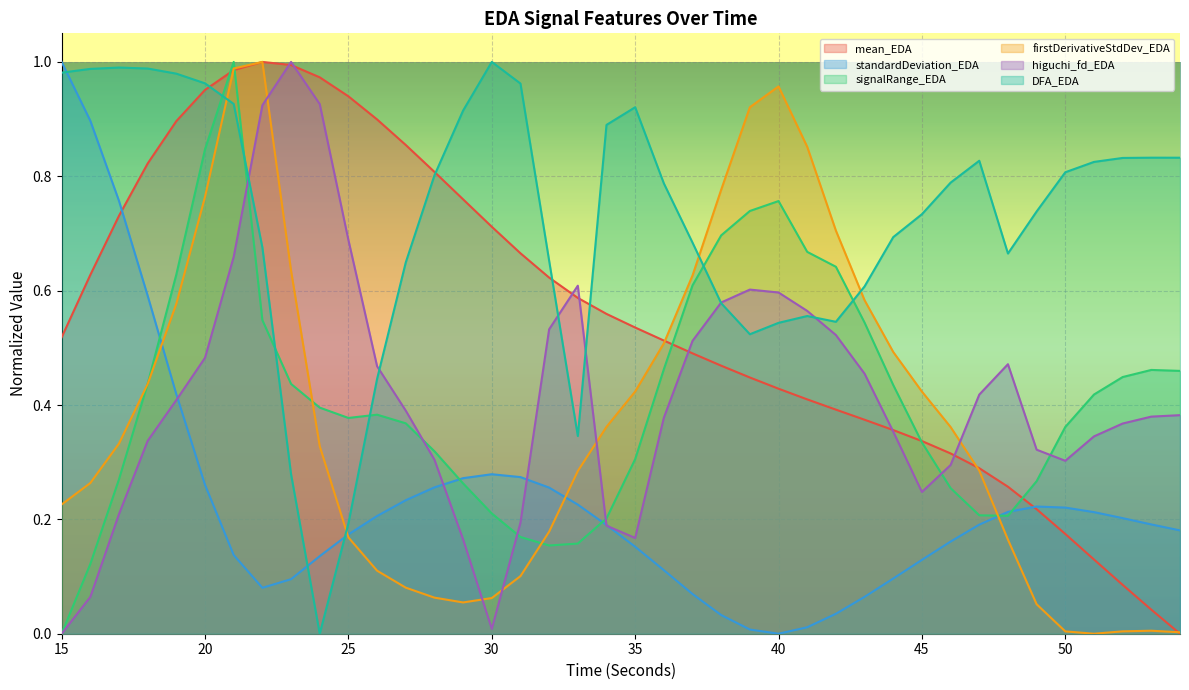

What is the spread (max minus min) of values at 18?

0.7